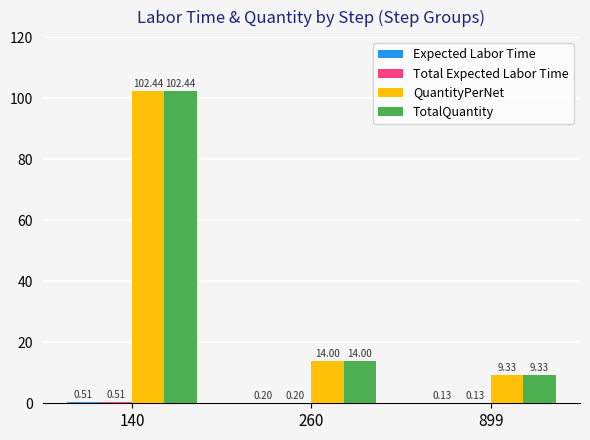

How many groups of bars are there?

3